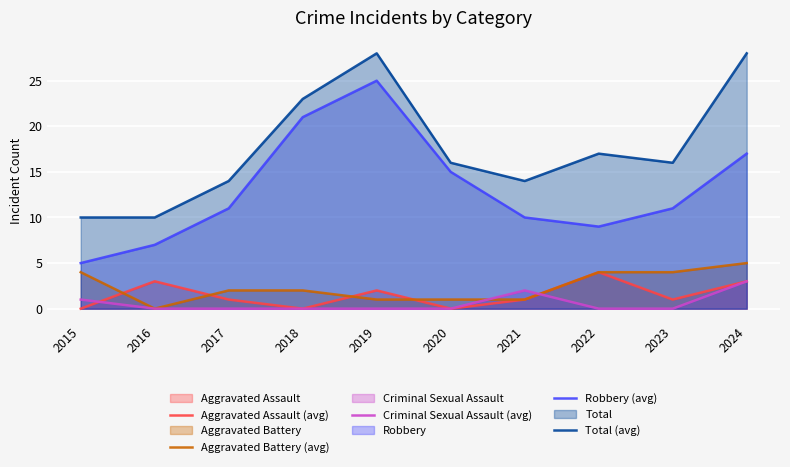

Reading left to right, extract all data points from this chart.

Aggravated Assault (avg): 0	3	1	0	2	0	1	4	1	3
Aggravated Battery (avg): 4	0	2	2	1	1	1	4	4	5
Criminal Sexual Assault (avg): 1	0	0	0	0	0	2	0	0	3
Robbery (avg): 5	7	11	21	25	15	10	9	11	17
Total (avg): 10	10	14	23	28	16	14	17	16	28